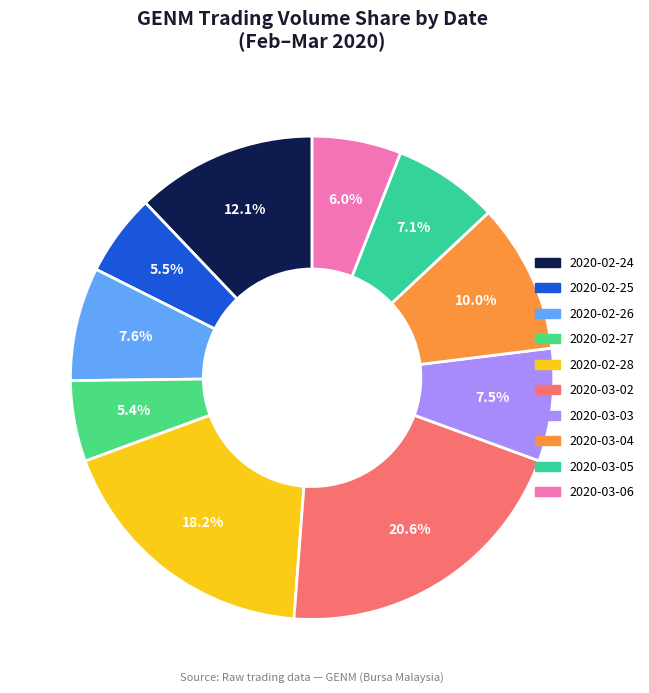

Rank the categories by value from lowest to highest.

2020-02-27, 2020-02-25, 2020-03-06, 2020-03-05, 2020-03-03, 2020-02-26, 2020-03-04, 2020-02-24, 2020-02-28, 2020-03-02